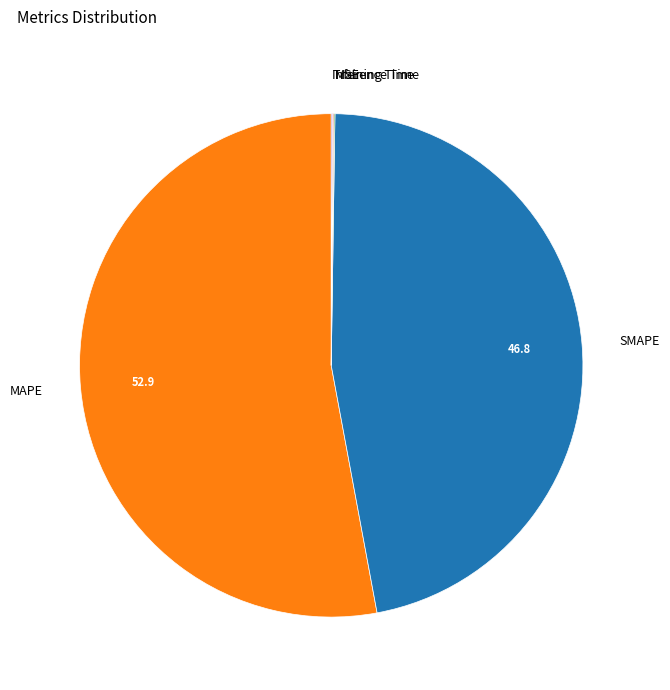

Is it true that MAPE is 53% of the pie?

True